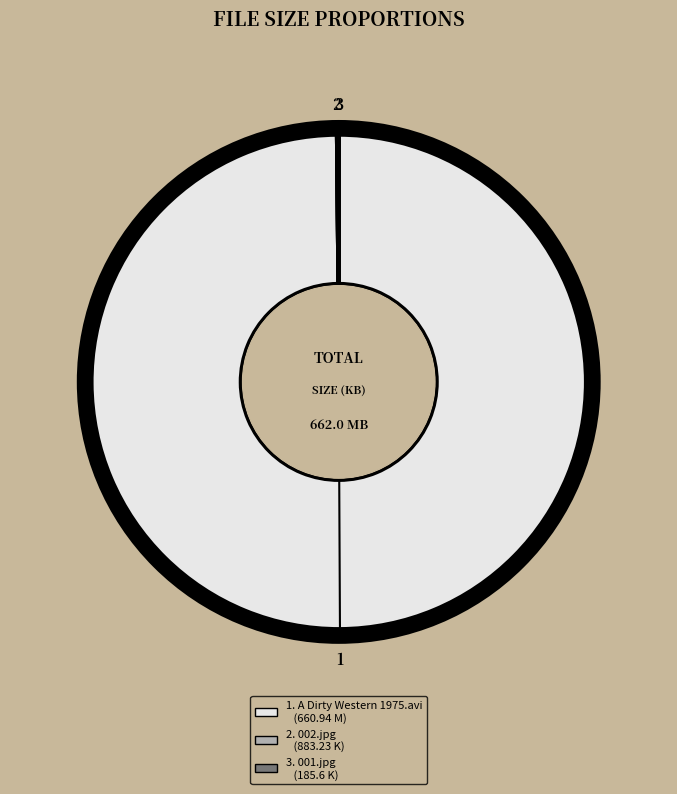

Does any single category account for the majority?

Yes